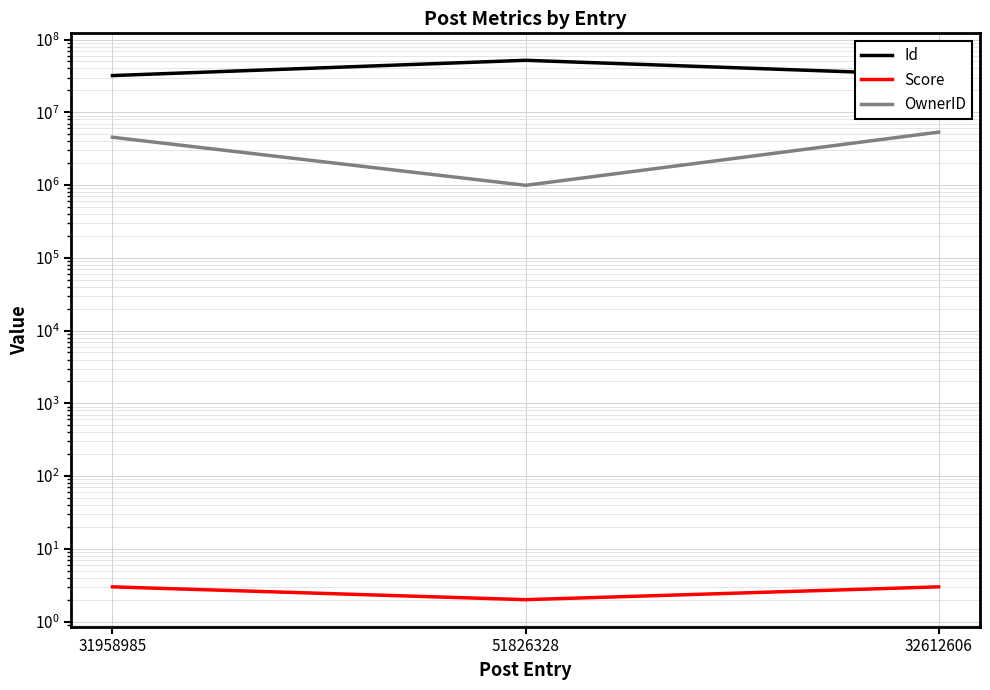

What is the minimum value shown in the chart?

2